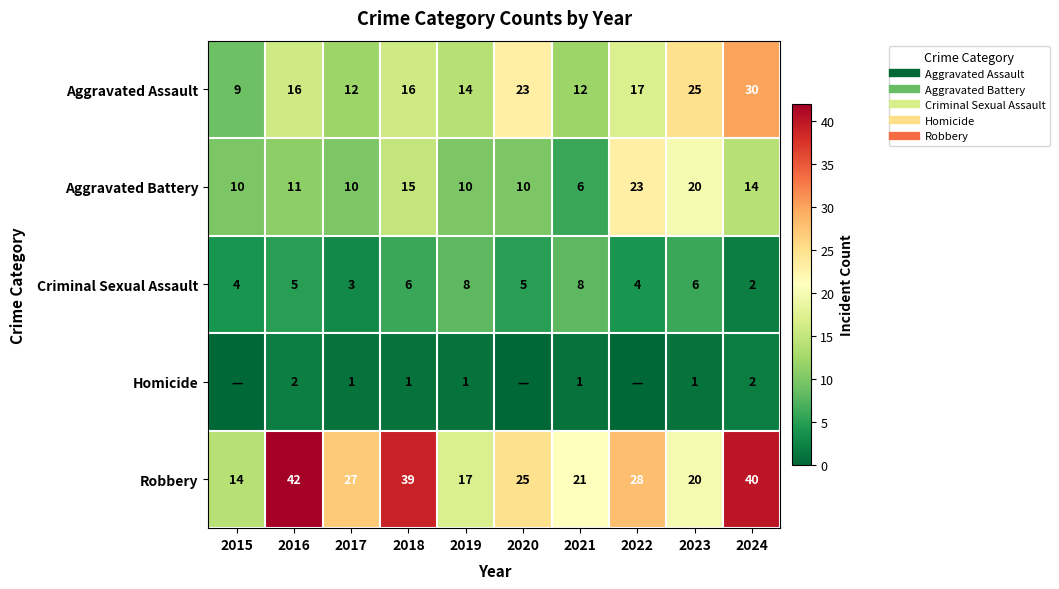

What is the sum of the Criminal Sexual Assault values at 2020 and 2017?

8